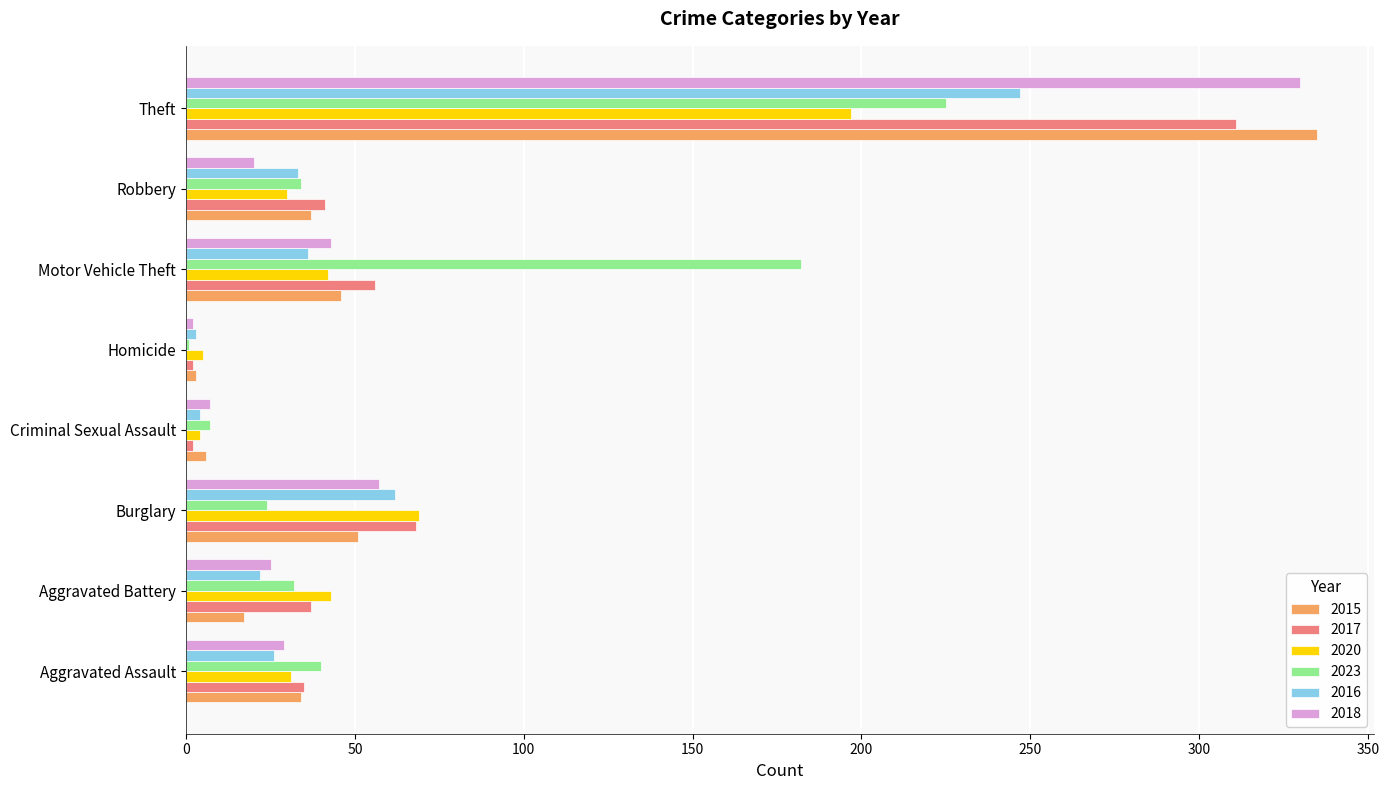

Where is 2020 nearest to the value 100?

Burglary